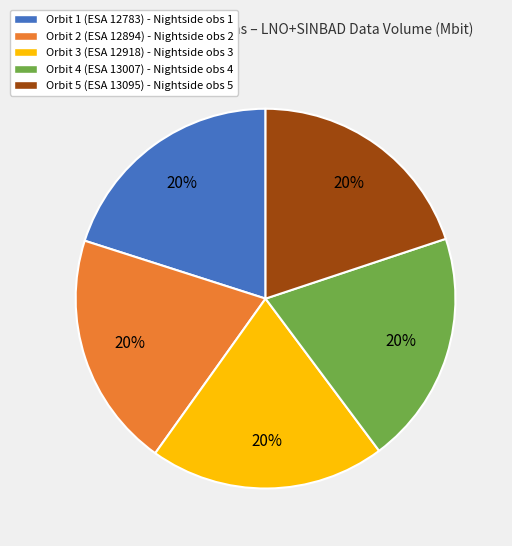

To the nearest percent, what percentage of the pie is Orbit 2 (ESA 12894)?

20%